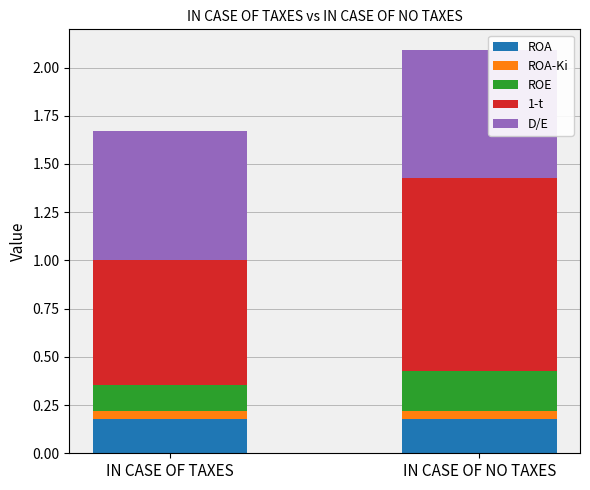

True or false: ROA has a value of 0.2 at IN CASE OF TAXES.

True